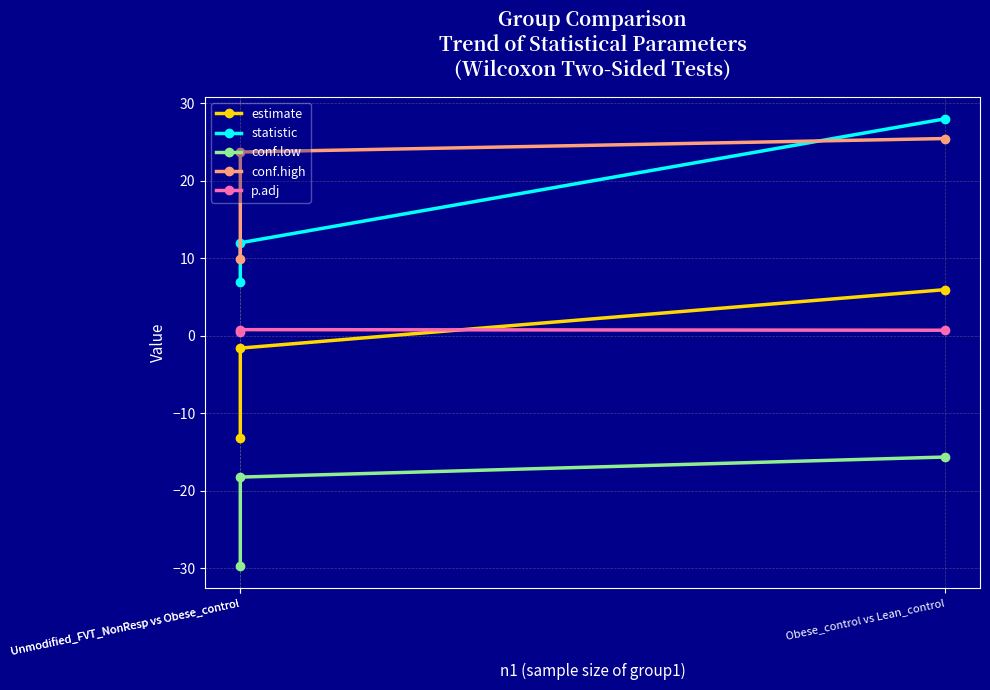

Which series has the largest range (max minus min)?

statistic